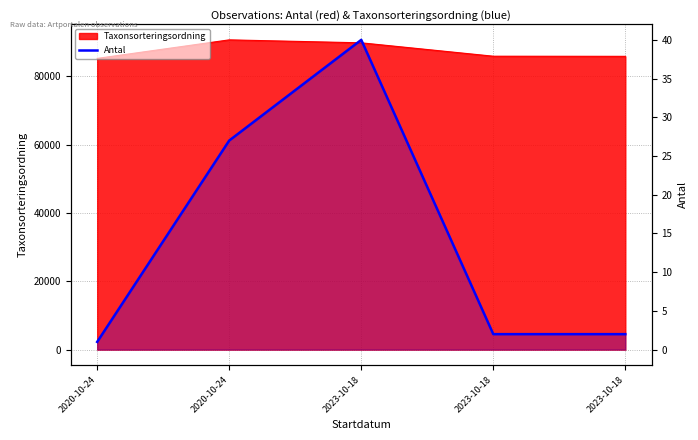

Is it true that the value at 2020-10-24 is 43?

False